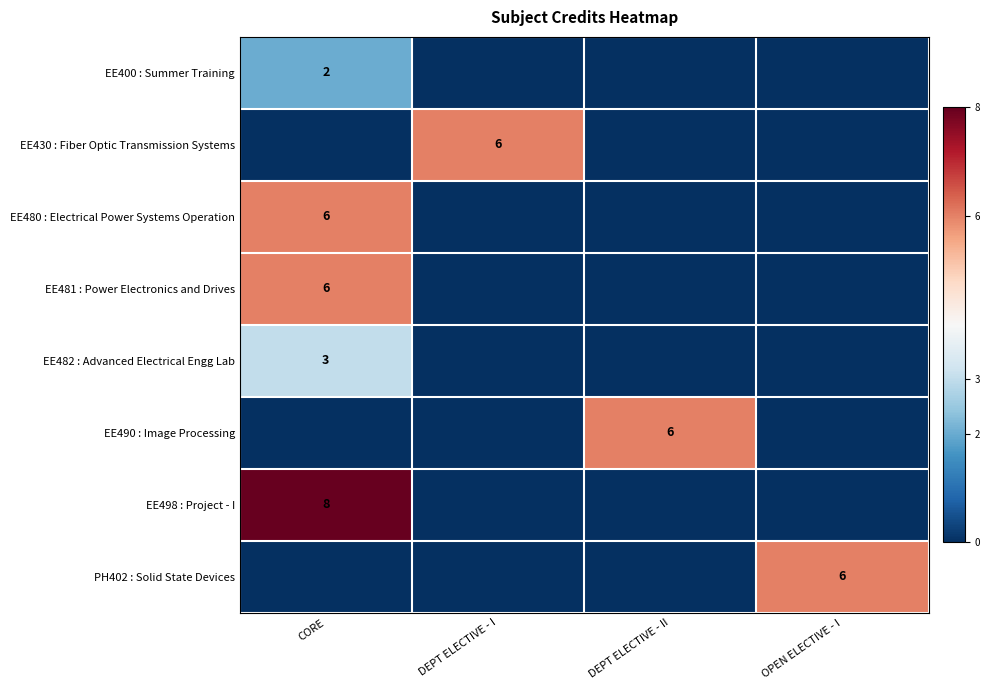

True or false: EE498 : Project - I has a value of 3 at CORE.

False